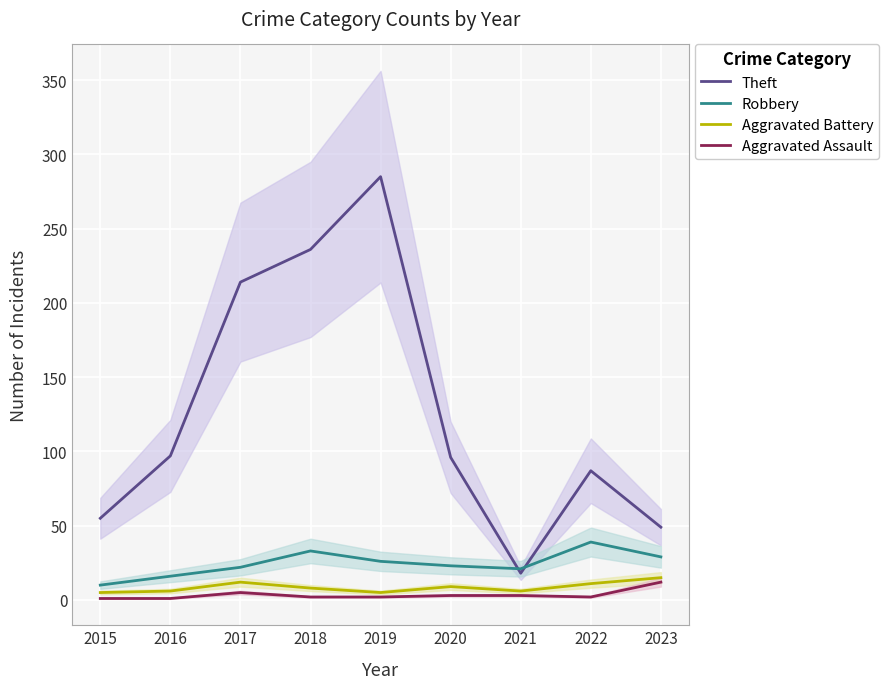

True or false: Aggravated Battery and Robbery intersect in this chart.

False